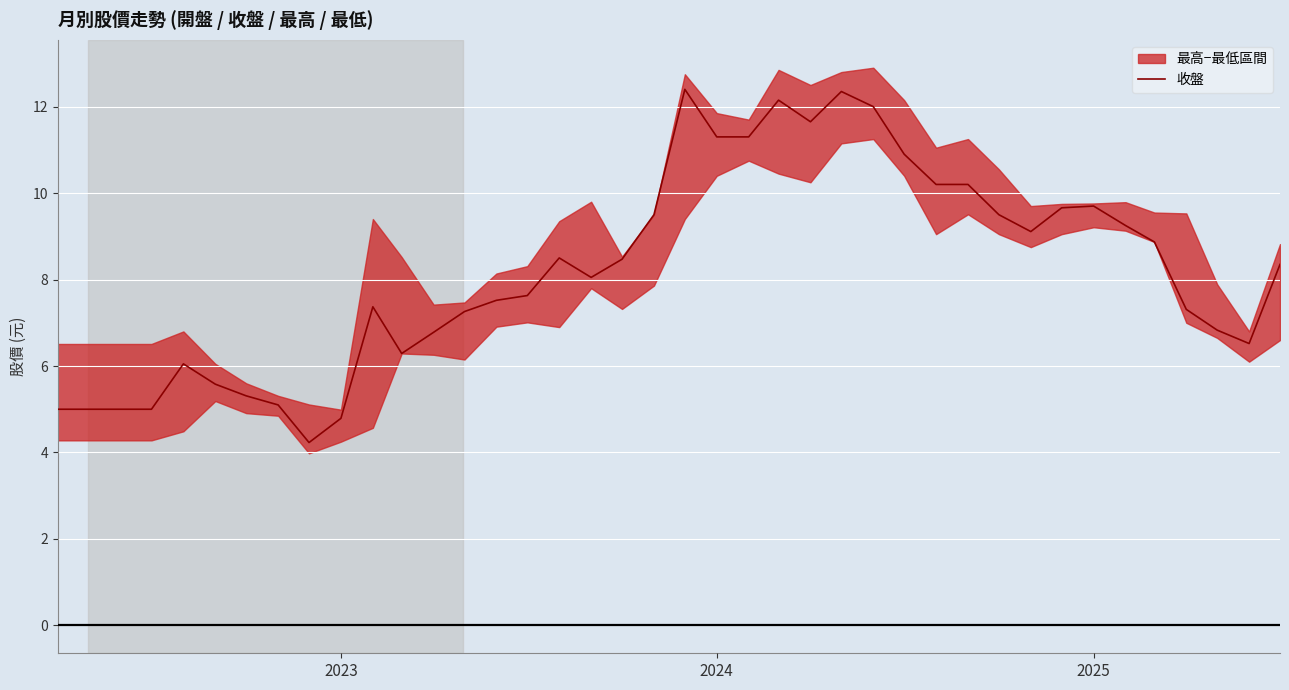

What is the minimum value for 收盤?

4.2